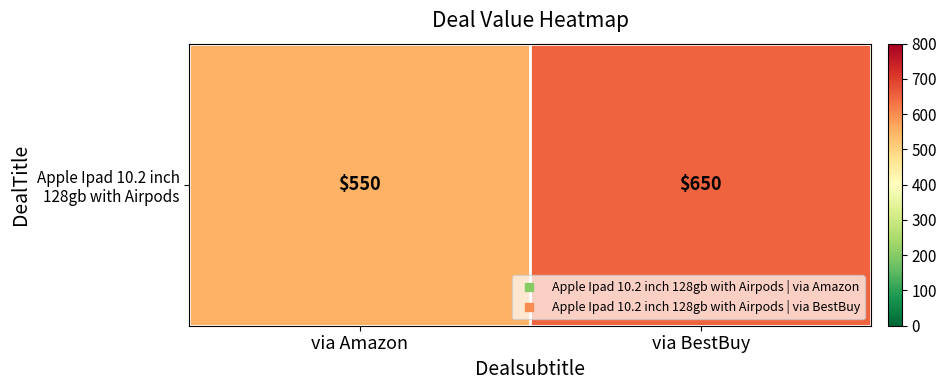

Reading left to right, transcribe all the data shown in this chart.

via Amazon=550	via BestBuy=650